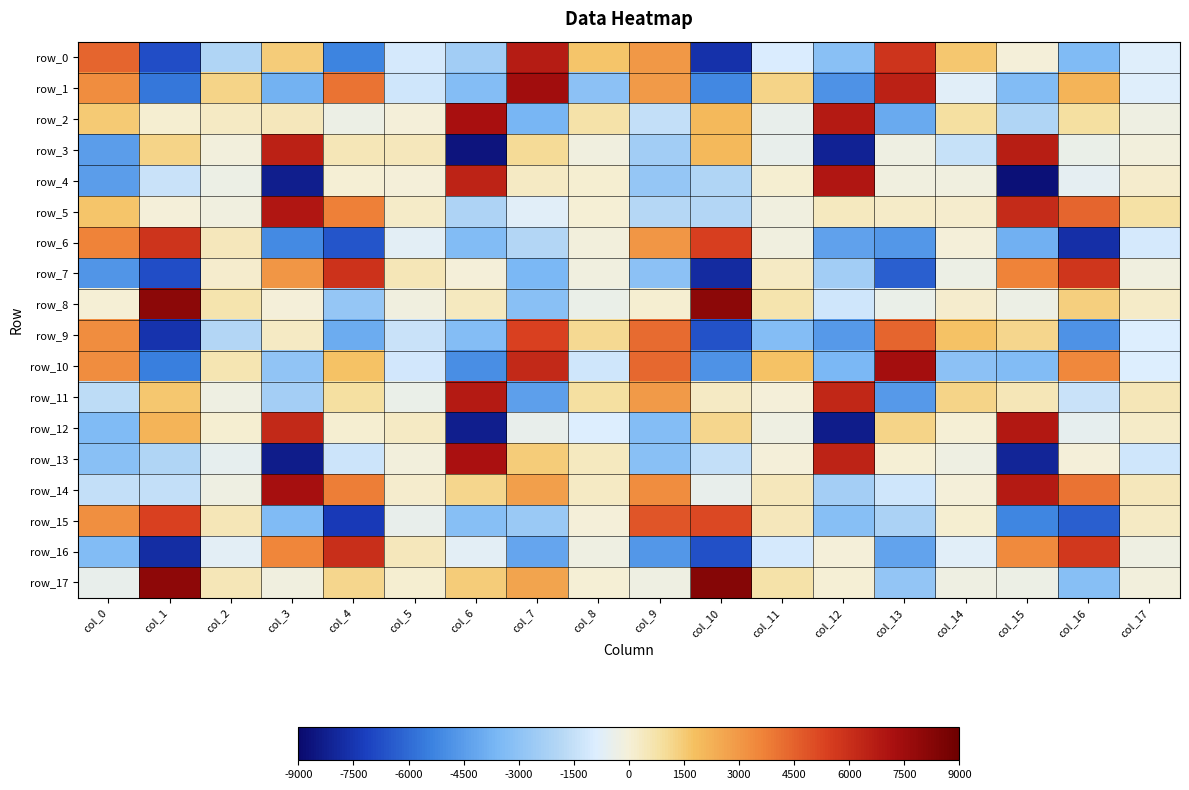

Which category has the lowest value in the row_12 series?

col_12